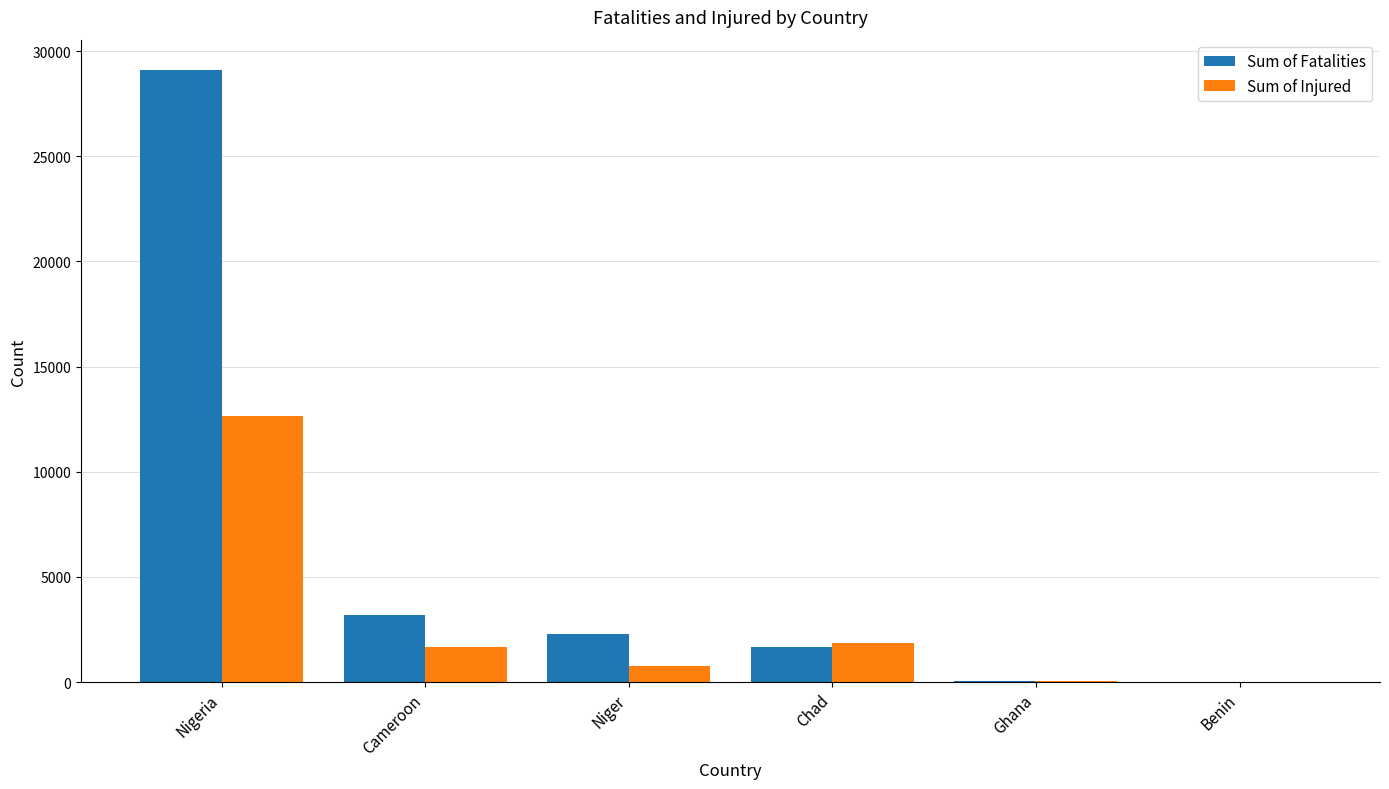

What is the sum of all Sum of Fatalities values?

36256